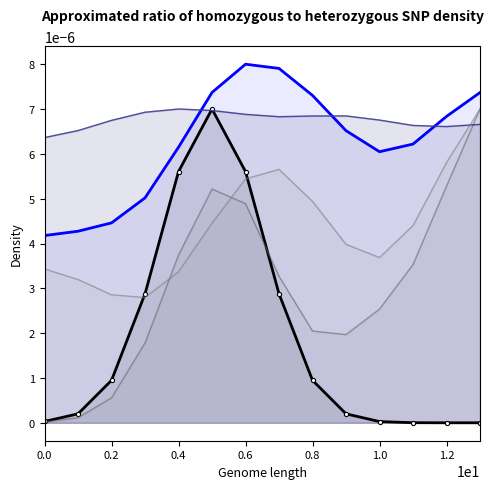

At how many categories does at least one series exceed 0?

14